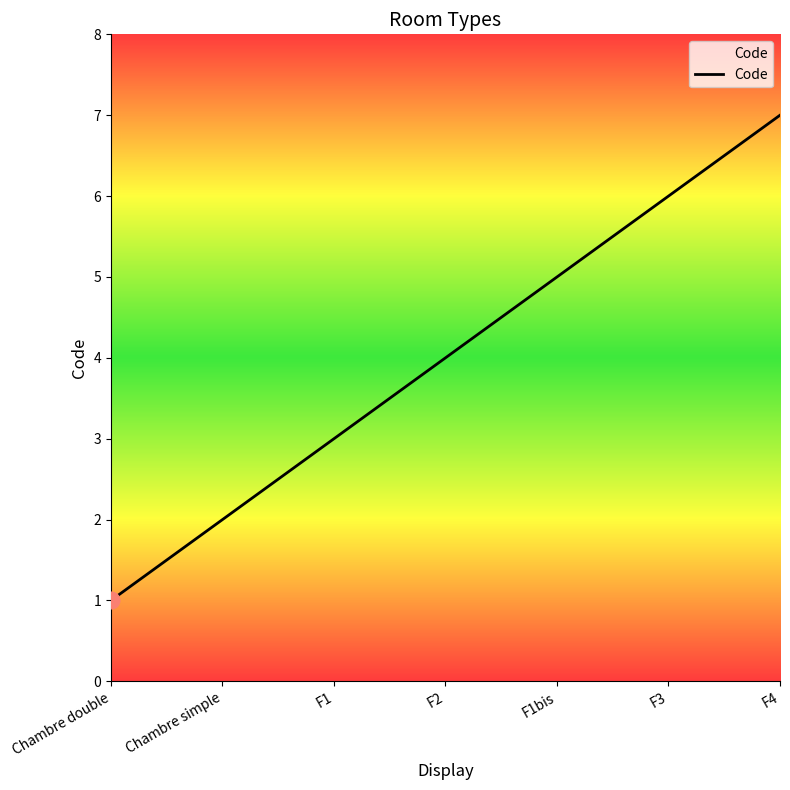

Is it true that the value at Chambre simple is 2?

True